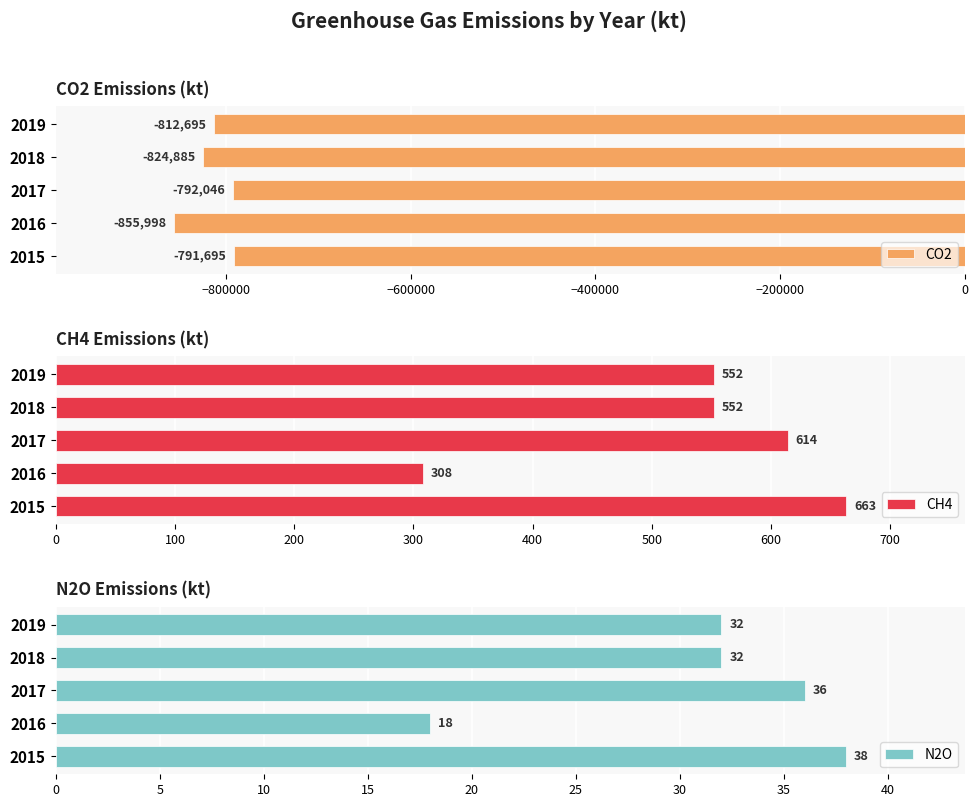

Count the N2O values in the range 32 to 36.

3